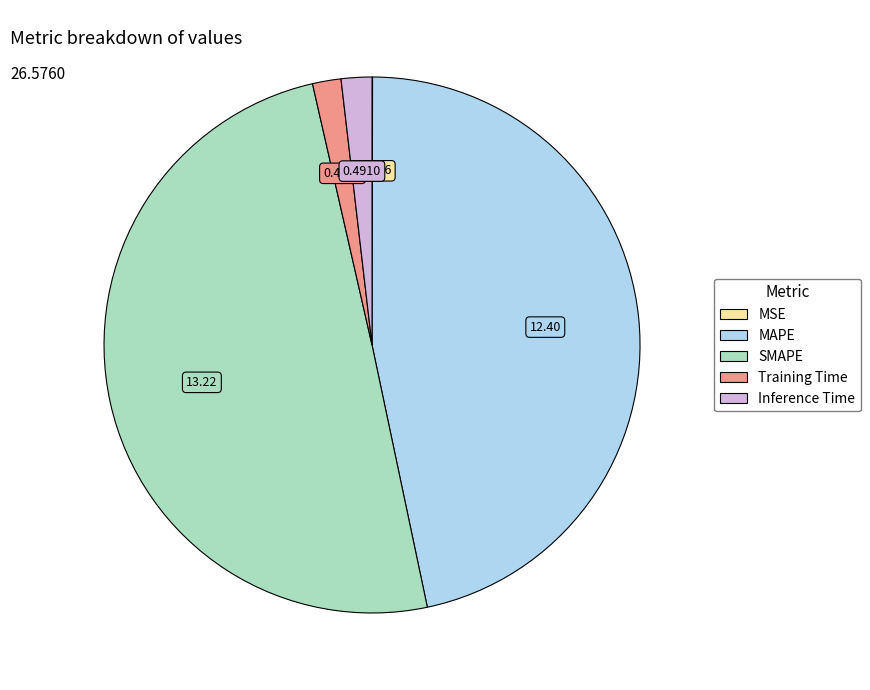

Does Training Time represent more than half of the total?

No